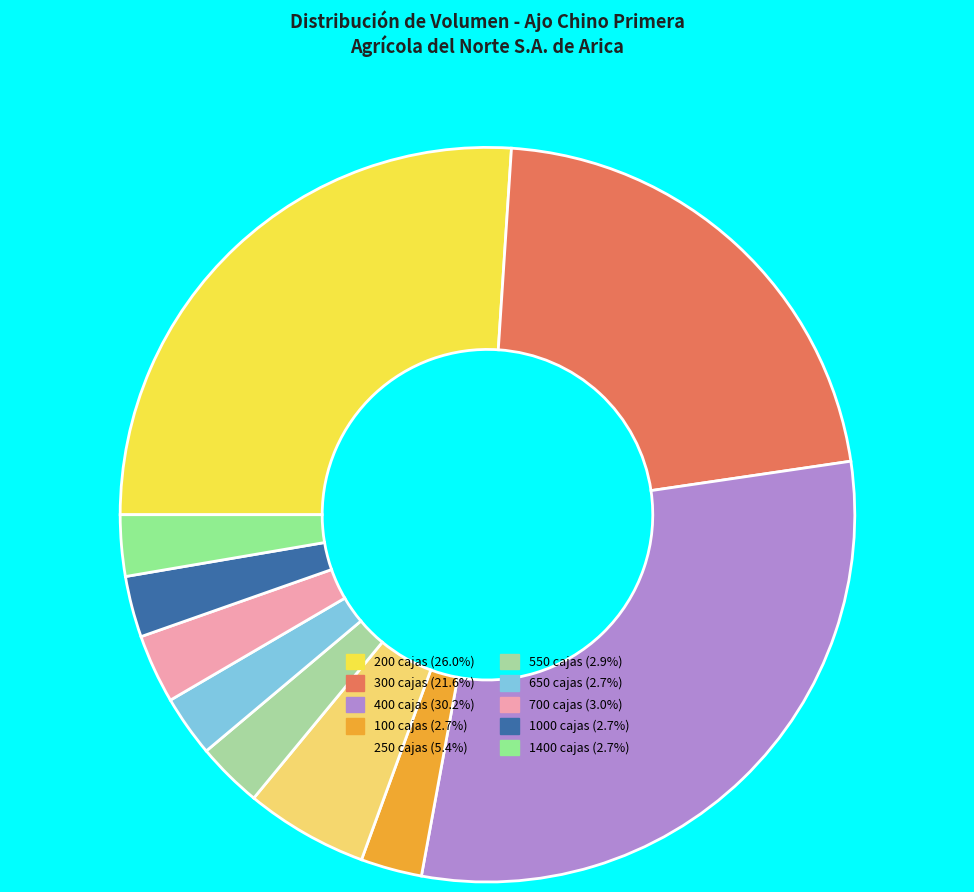

How many slices are in this pie chart?

10